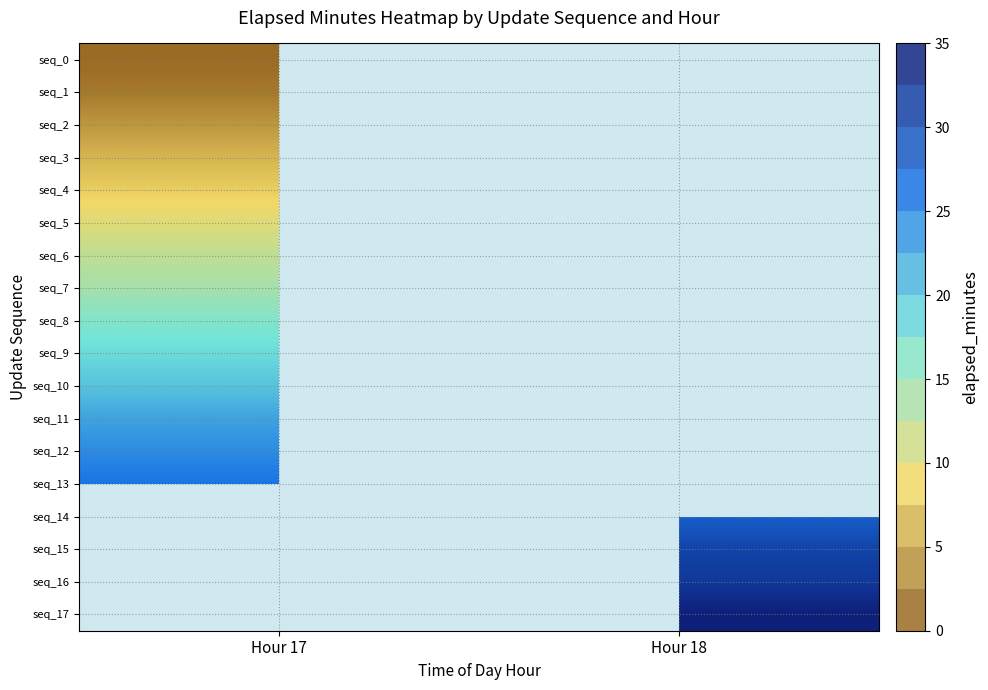

What is the maximum value shown in the chart?

34.4